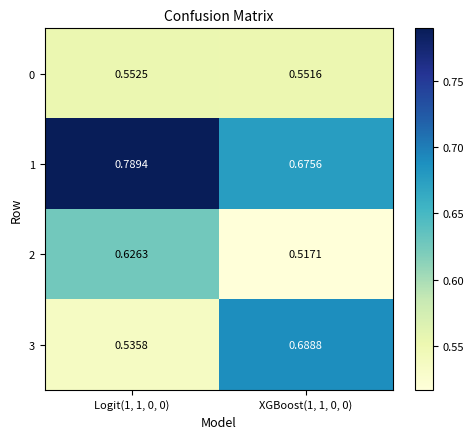

Is the value of 3 at XGBoost(1, 1, 0, 0) greater than the value of 1 at Logit(1, 1, 0, 0)?

No